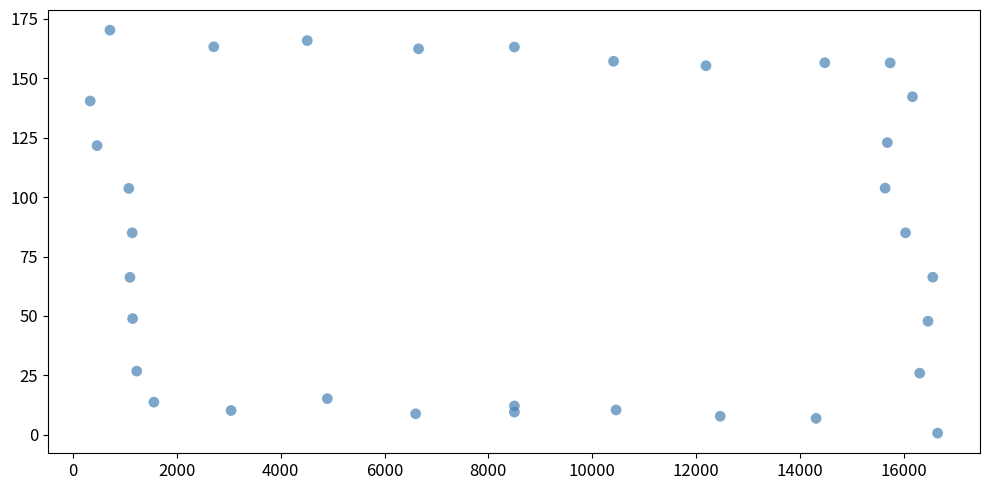

What is the range of Y values (max minus min)?

169.5